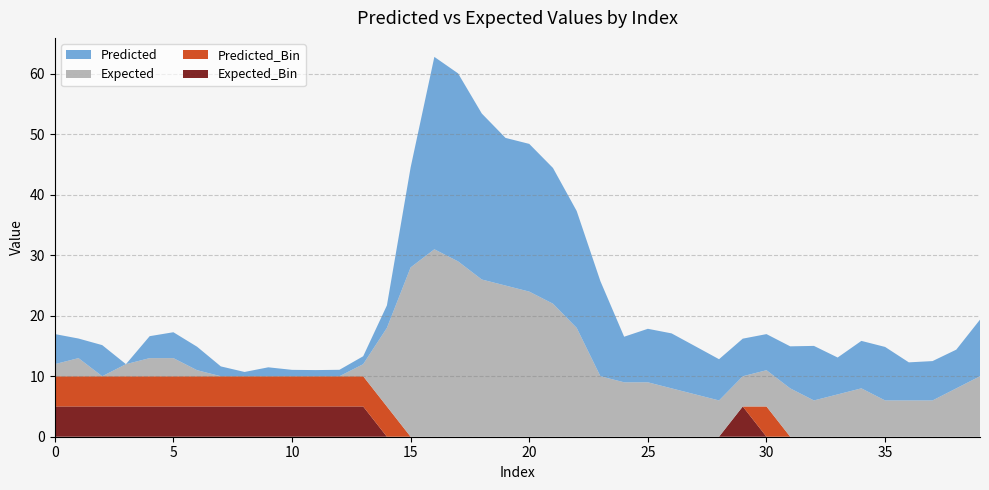

Reading left to right, what are all the values shown in this chart?

Predicted: 0=5.0	1=3.2	2=5.2	3=-0.5	4=3.6	5=4.3	6=3.9	7=1.6	8=0.7	9=1.5	10=1.1	11=1.0	12=1.1	13=1.3	14=3.7	15=16.5	16=31.8	17=31.1	18=27.4	19=24.4	20=24.4	21=22.4	22=19.3	23=15.7	24=7.5	25=8.8	26=9.1	27=8.0	28=6.8	29=6.2	30=6.0	31=7.0	32=9.0	33=6.1	34=7.8	35=8.8	36=6.3	37=6.5	38=6.4	39=9.4
Expected: 0=2.0	1=3.0	2=0.0	3=2.0	4=3.0	5=3.0	6=1.0	7=0.0	8=0.0	9=0.0	10=0.0	11=0.0	12=0.0	13=2.0	14=13.0	15=28.0	16=31.0	17=29.0	18=26.0	19=25.0	20=24.0	21=22.0	22=18.0	23=10.0	24=9.0	25=9.0	26=8.0	27=7.0	28=6.0	29=5.0	30=6.0	31=8.0	32=6.0	33=7.0	34=8.0	35=6.0	36=6.0	37=6.0	38=8.0	39=10.0
Predicted_Bin: 0=1.0	1=1.0	2=1.0	3=1.0	4=1.0	5=1.0	6=1.0	7=1.0	8=1.0	9=1.0	10=1.0	11=1.0	12=1.0	13=1.0	14=1.0	15=0.0	16=0.0	17=0.0	18=0.0	19=0.0	20=0.0	21=0.0	22=0.0	23=0.0	24=0.0	25=0.0	26=0.0	27=0.0	28=0.0	29=0.0	30=1.0	31=0.0	32=0.0	33=0.0	34=0.0	35=0.0	36=0.0	37=0.0	38=0.0	39=0.0
Expected_Bin: 0=1.0	1=1.0	2=1.0	3=1.0	4=1.0	5=1.0	6=1.0	7=1.0	8=1.0	9=1.0	10=1.0	11=1.0	12=1.0	13=1.0	14=0.0	15=0.0	16=0.0	17=0.0	18=0.0	19=0.0	20=0.0	21=0.0	22=0.0	23=0.0	24=0.0	25=0.0	26=0.0	27=0.0	28=0.0	29=1.0	30=0.0	31=0.0	32=0.0	33=0.0	34=0.0	35=0.0	36=0.0	37=0.0	38=0.0	39=0.0